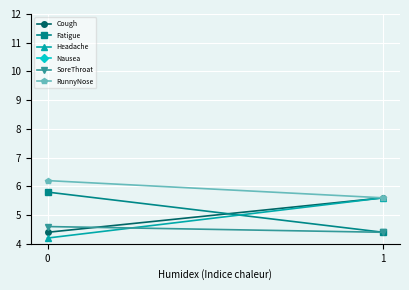

How many lines are shown in the chart?

6